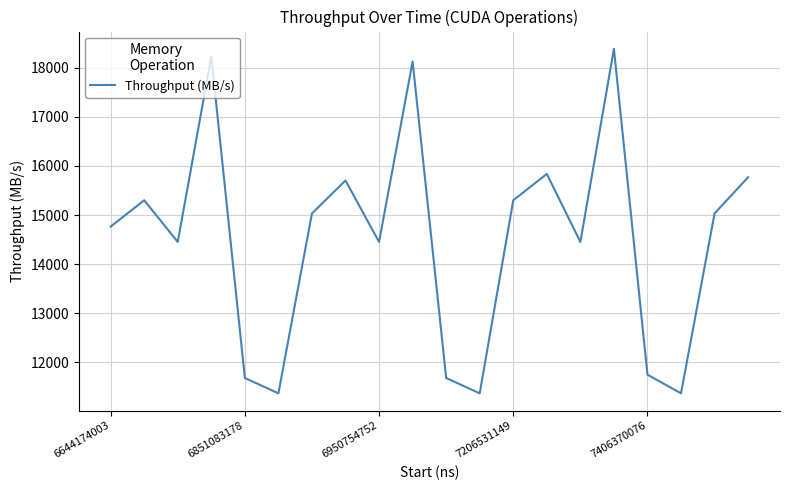

What is the sum of all values?

290034.9